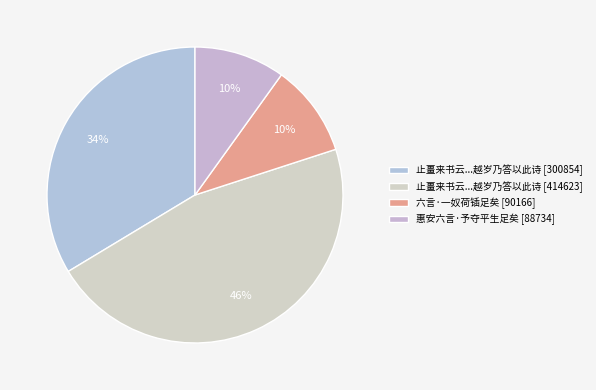

To the nearest percent, what is the difference between the largest and smallest slice percentages?

36%